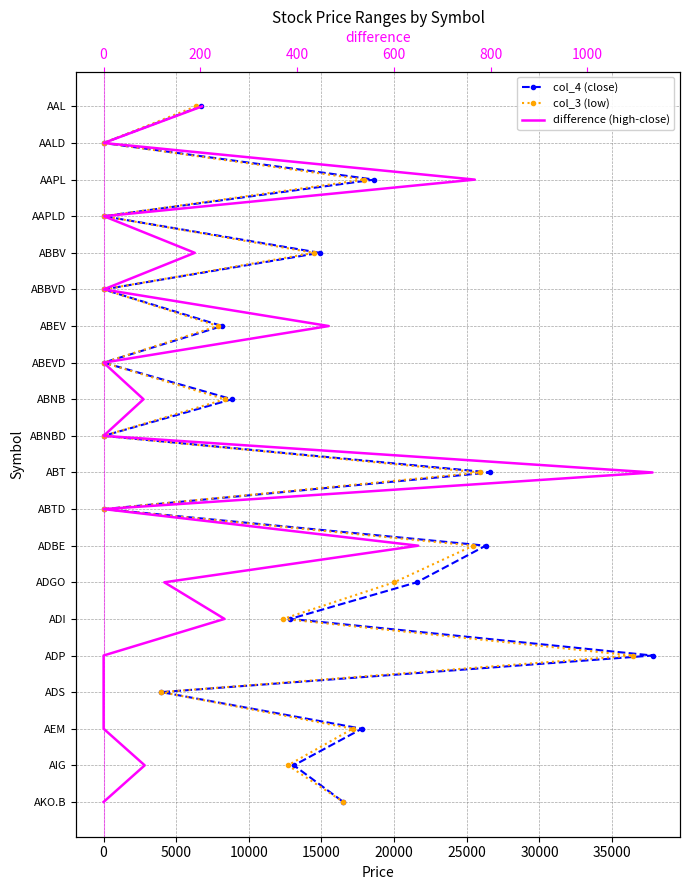

Count the number of data series in this chart.

3